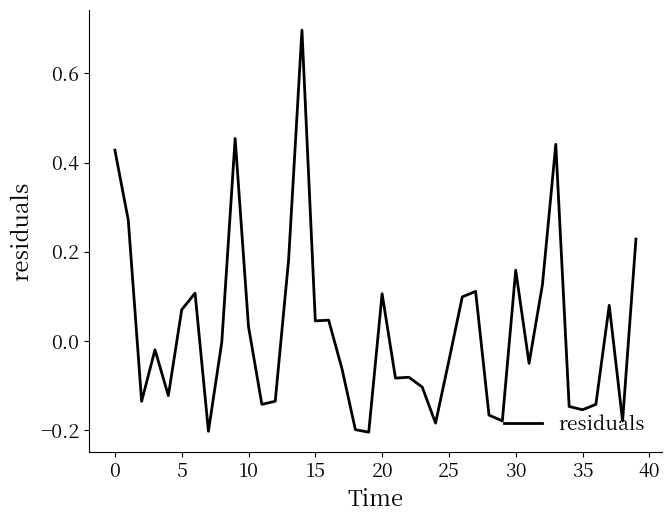

Does the chart display data point markers on the line(s)?

No